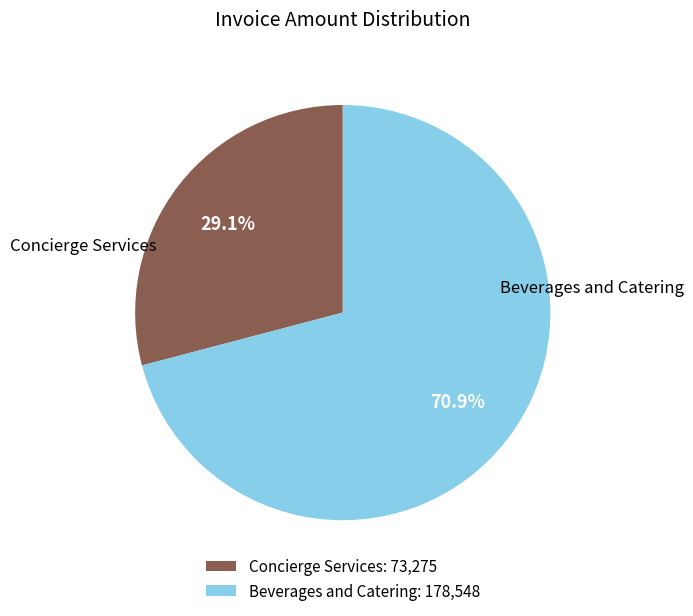

What is the ratio of the value at Beverages and Catering to the value at Concierge Services?

2.4